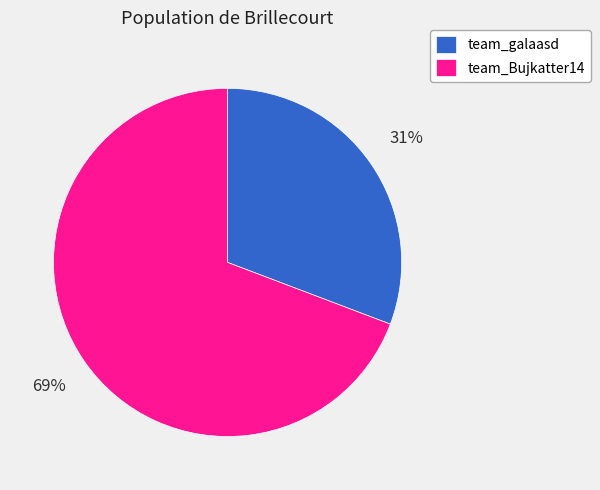

To the nearest percent, what portion does team_galaasd represent?

31%